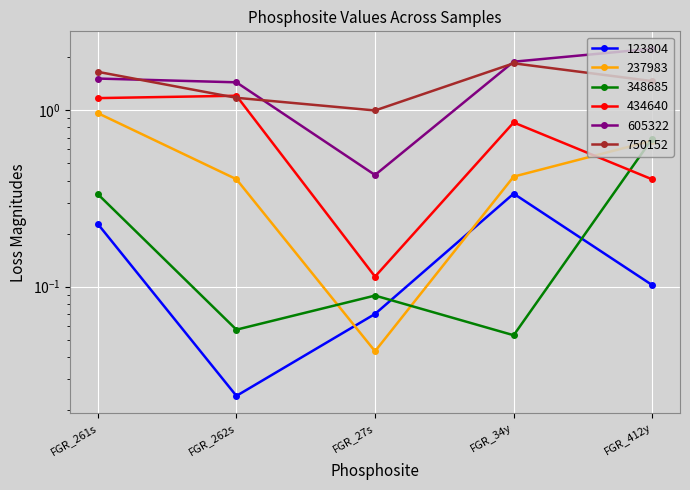

What is the difference between the maximum and second lowest values in the 434640 series?

0.8